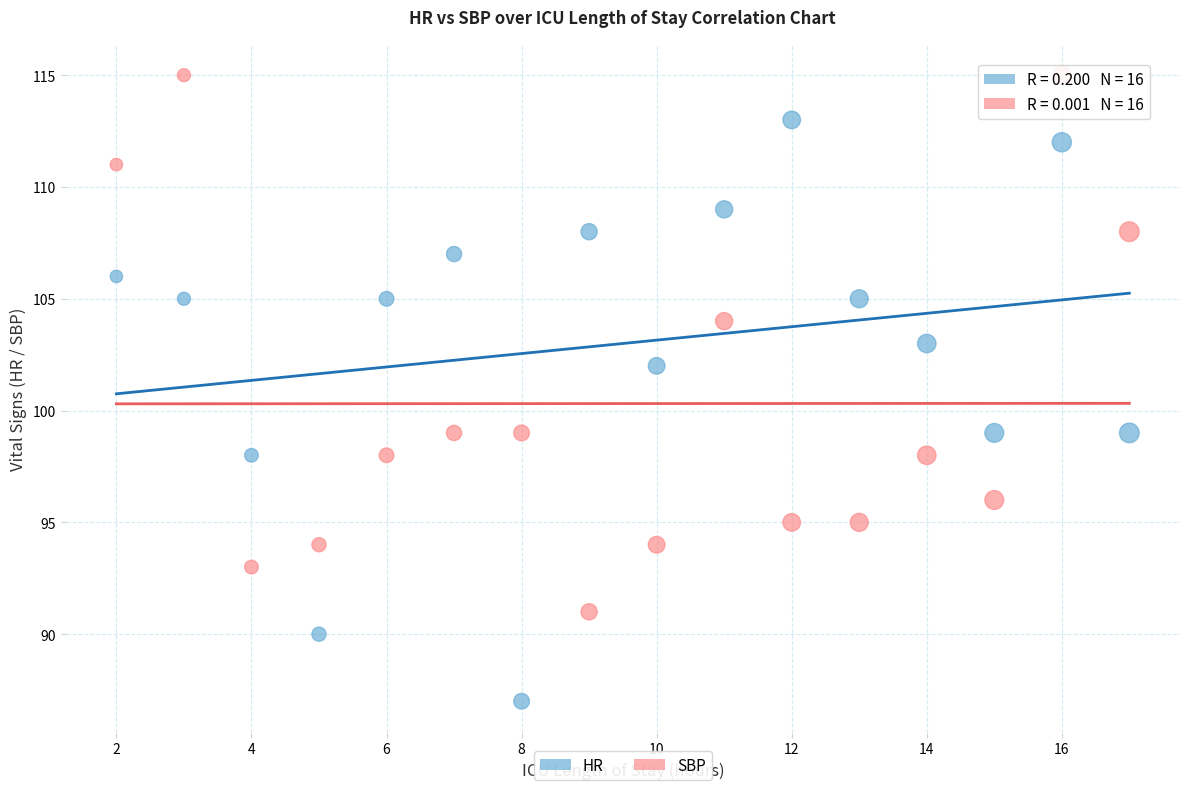

Which series contains the highest Y value?

SBP